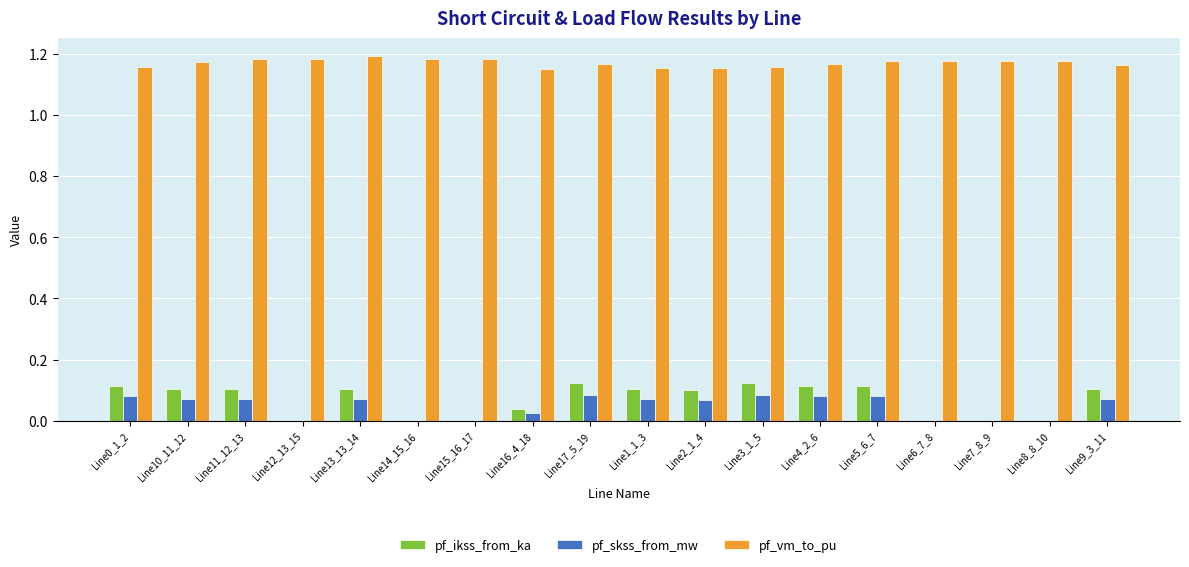

What is the total value across all series at Line5_6_7?

1.4